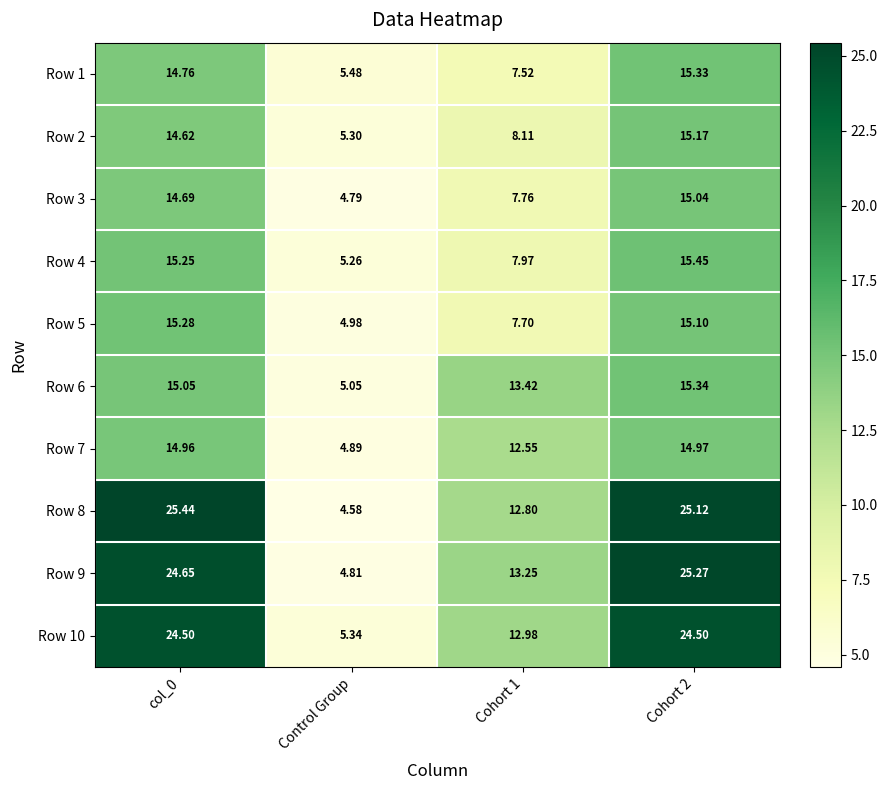

Between col_0 and Cohort 2, which series saw the biggest shift?

Row 9